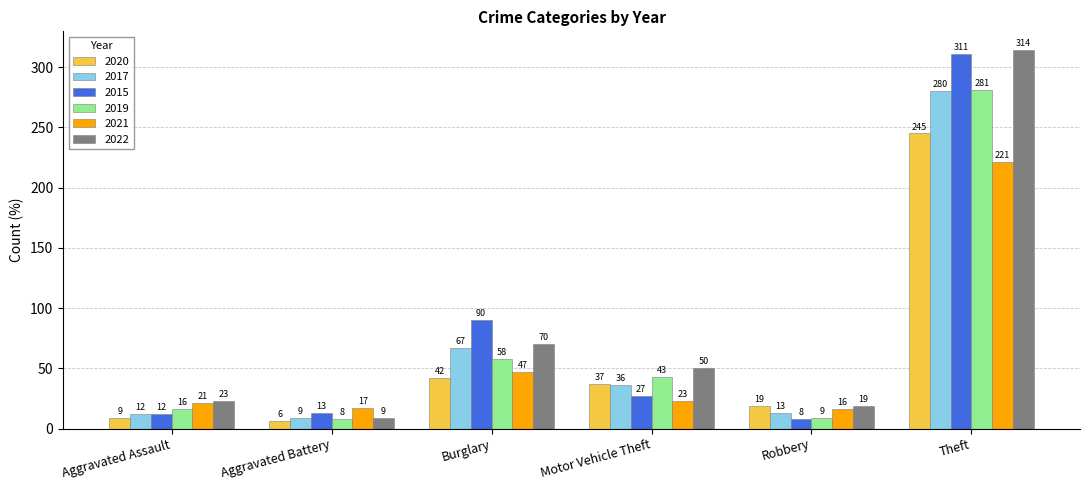

List the labels in order of 2015 value, largest first.

Theft, Burglary, Motor Vehicle Theft, Aggravated Battery, Aggravated Assault, Robbery